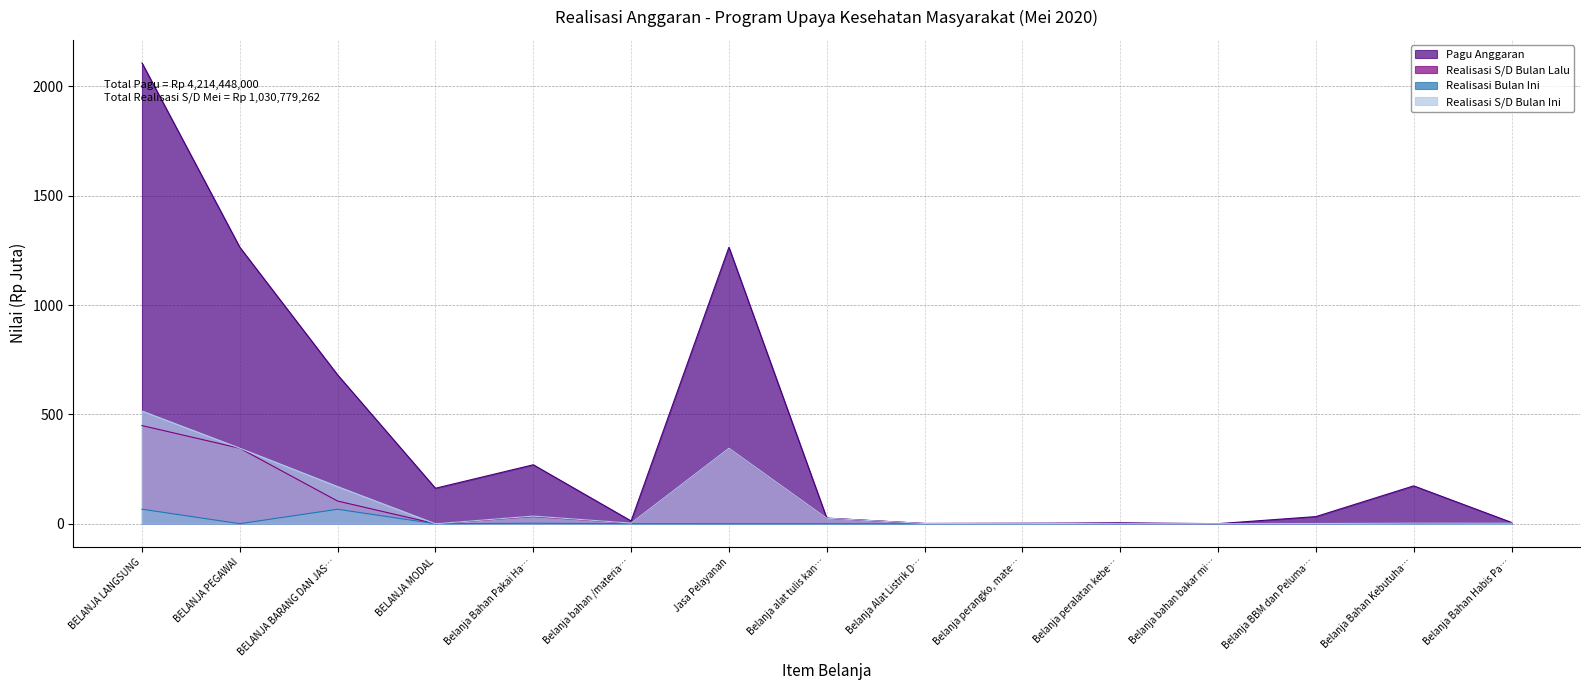

What position from the right is BELANJA BARANG DAN JAS…?

13